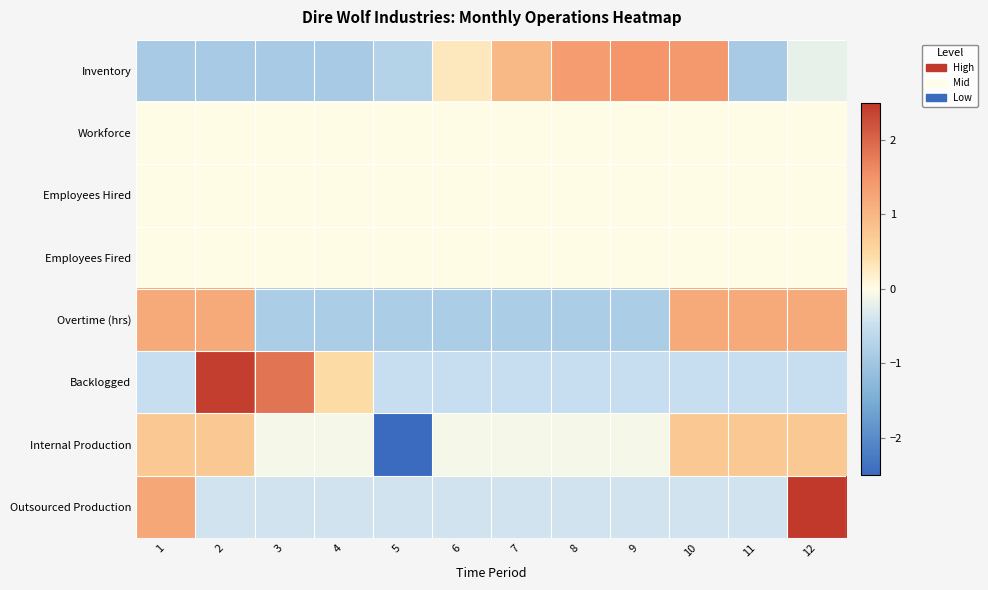

Which category has the lowest value across all series?

5